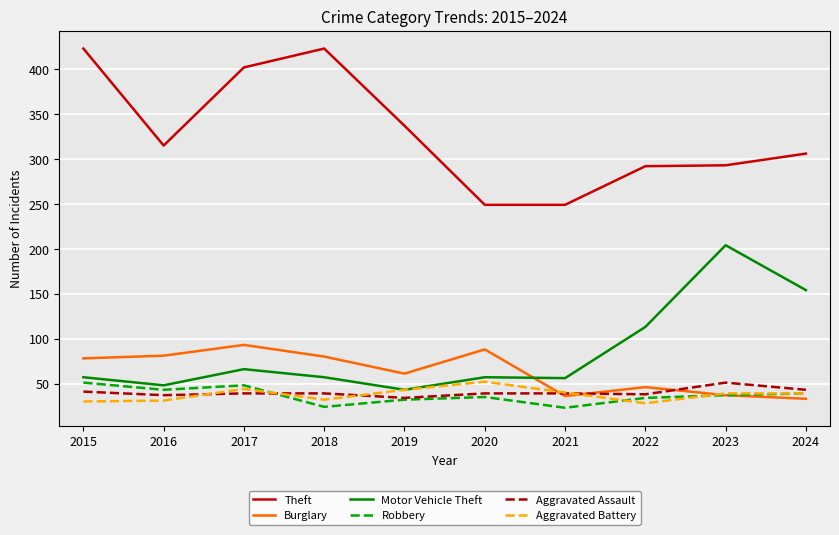

True or false: Motor Vehicle Theft and Theft intersect in this chart.

False